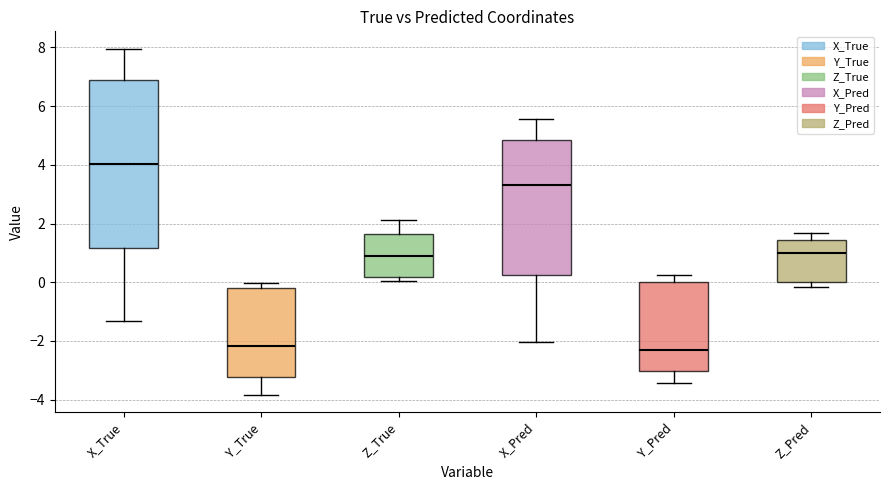

Which box is the tallest, from its lower edge to its upper edge?

X_True